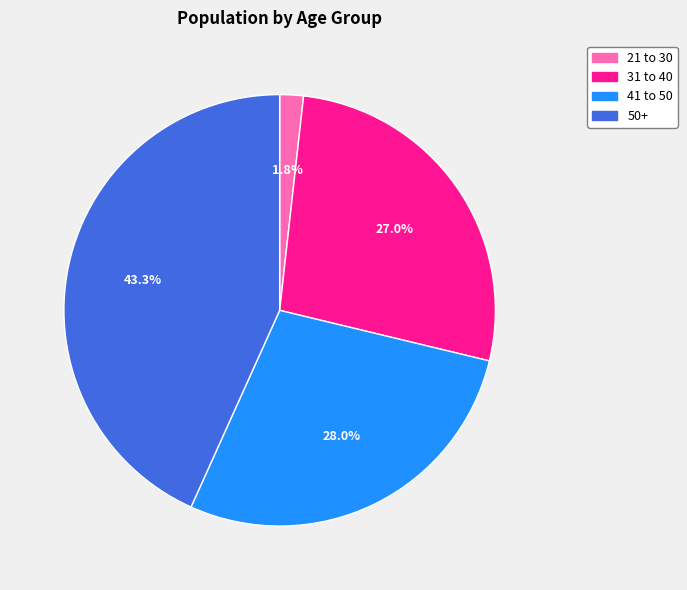

Does 41 to 50 represent more than half of the total?

No